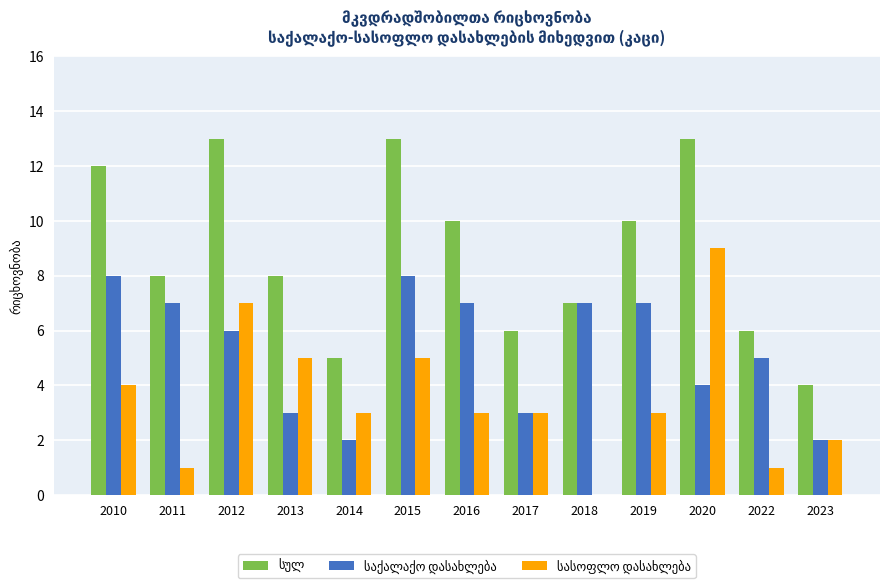

Are the bars horizontal?

No